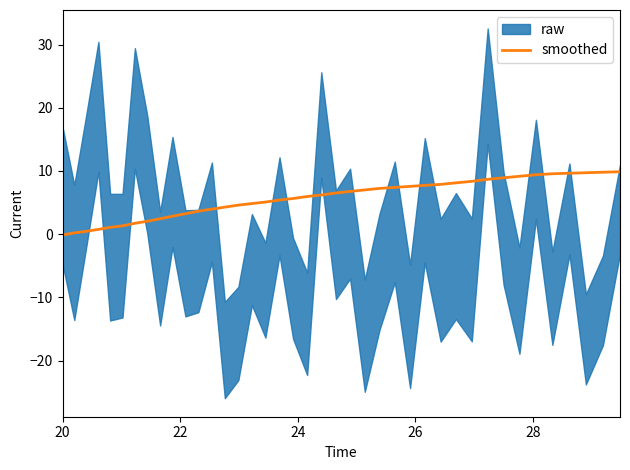

What is the value of the 10th point from the left?

2.8